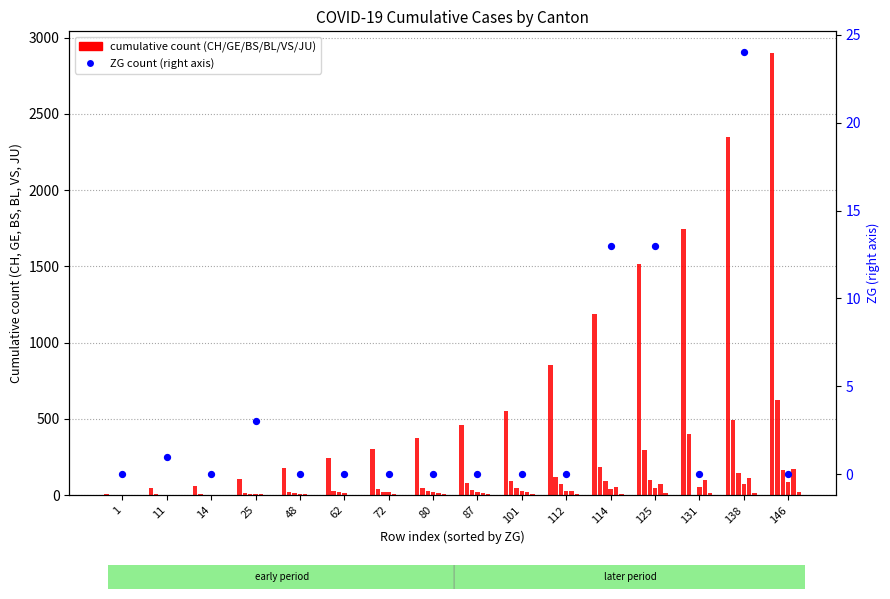

Which series reaches the maximum Y coordinate?

CH